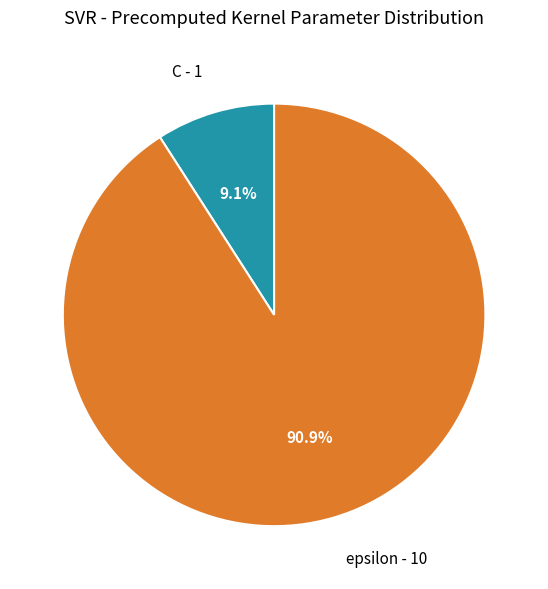

To the nearest percent, what portion does C represent?

9%